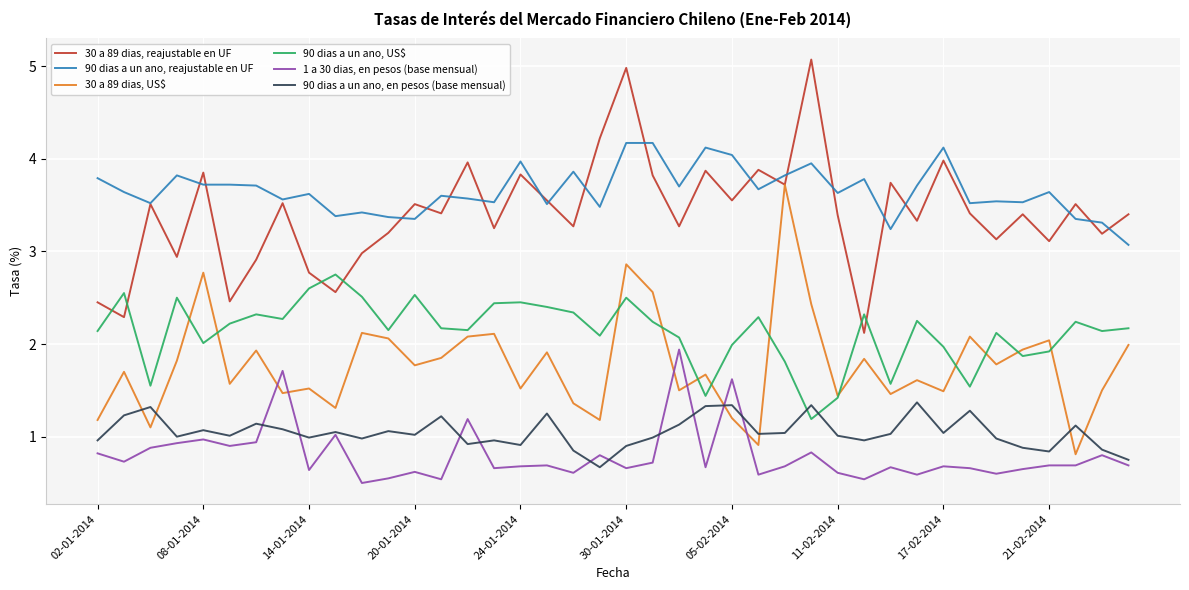

What is the highest value of the 90 dias a un ano, en pesos (base mensual) series?

1.4